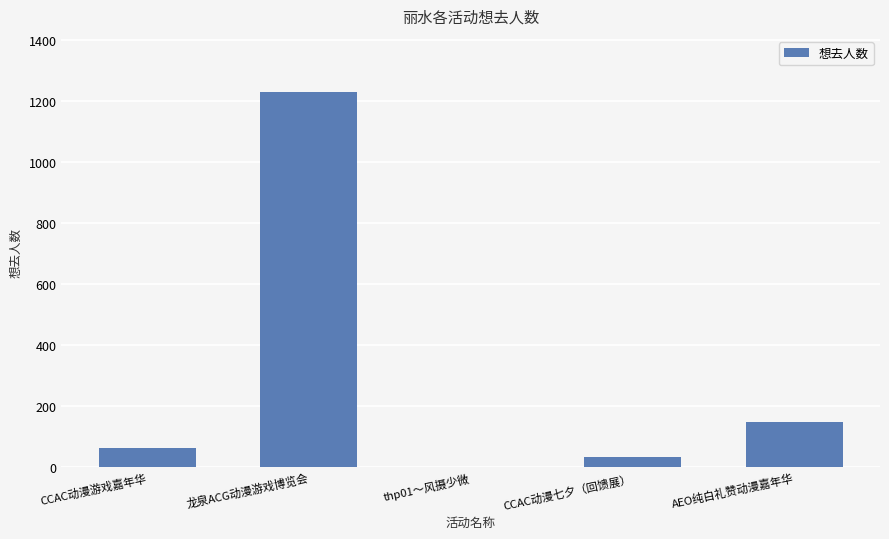

How many distinct data groups are displayed?

1